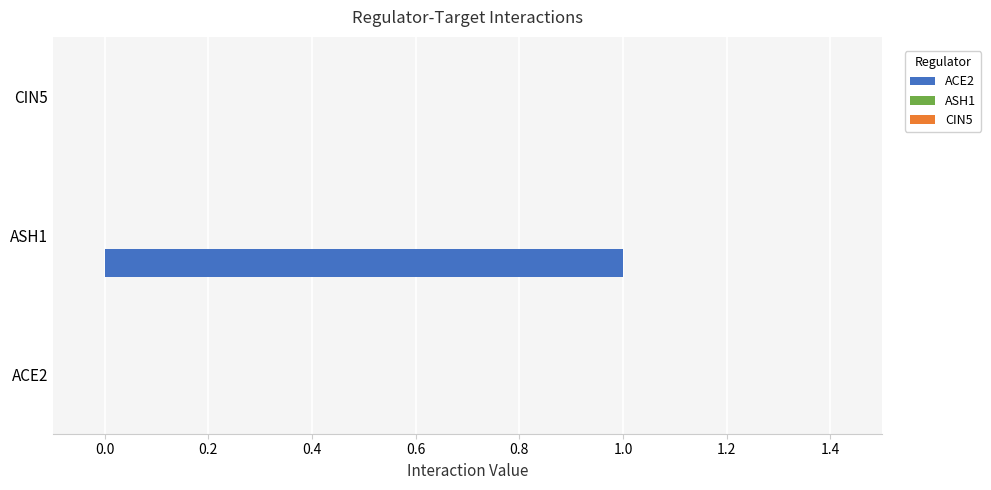

The value at ASH1 is 2. True or false?

False